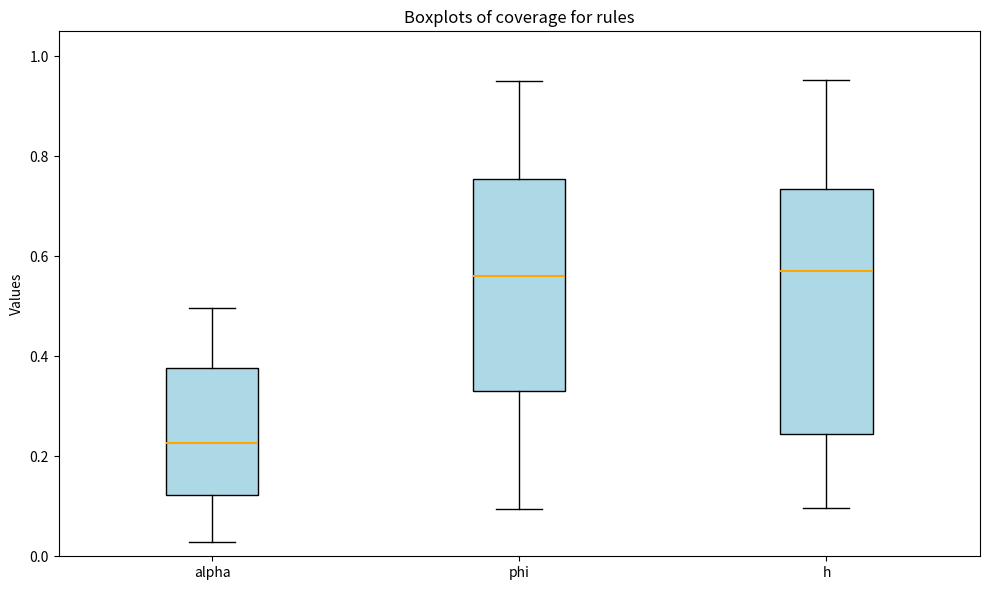

Reading left to right, read every box against the y-axis: the position of its median line, the range the box covers, and the ends of its whiskers. The values are not printed on the chart, so give them approximately, as read against the axis.

alpha: median 0.22, box 0.12 to 0.38, whiskers 0.02 to 0.50
phi: median 0.56, box 0.34 to 0.76, whiskers 0.10 to 0.96
h: median 0.58, box 0.24 to 0.74, whiskers 0.10 to 0.96